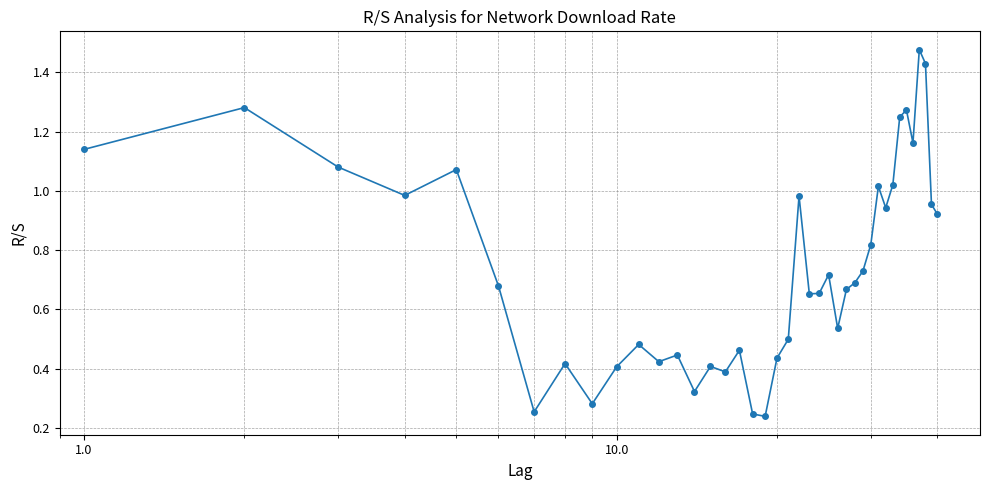

Does the chart have visible grid lines?

Yes